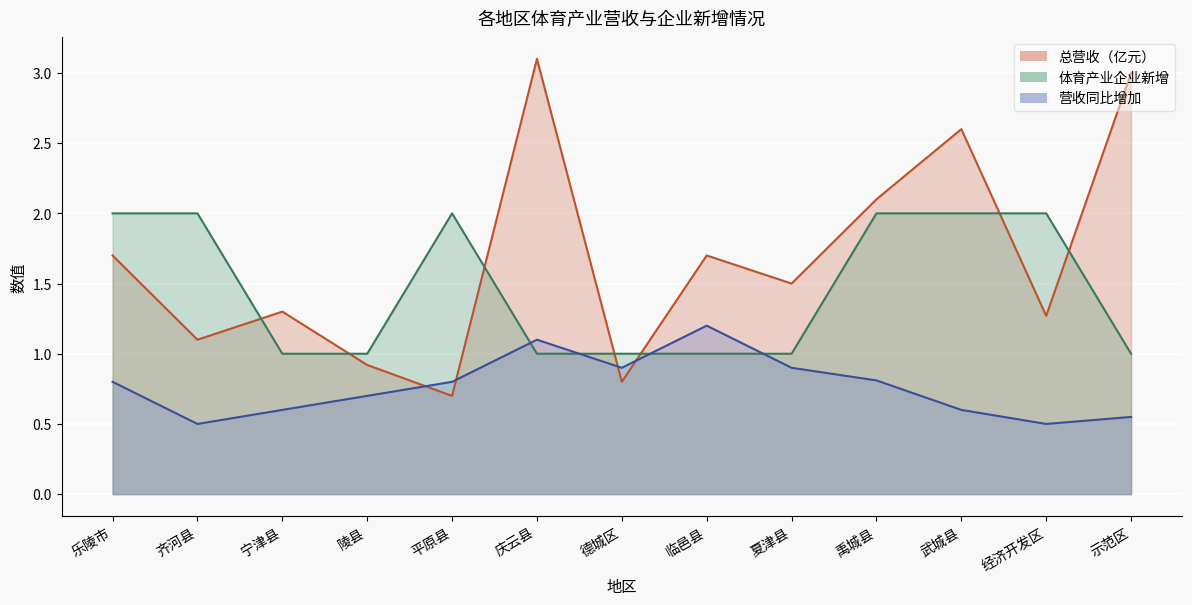

Does the chart display data point markers on the line(s)?

No